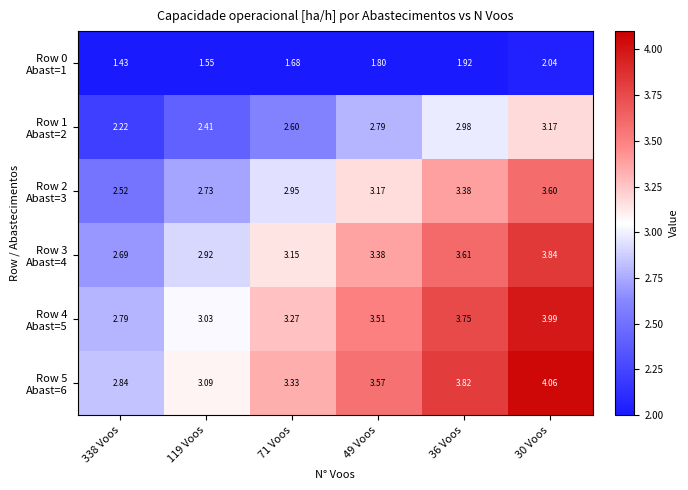

What is the maximum value shown in the chart?

4.1